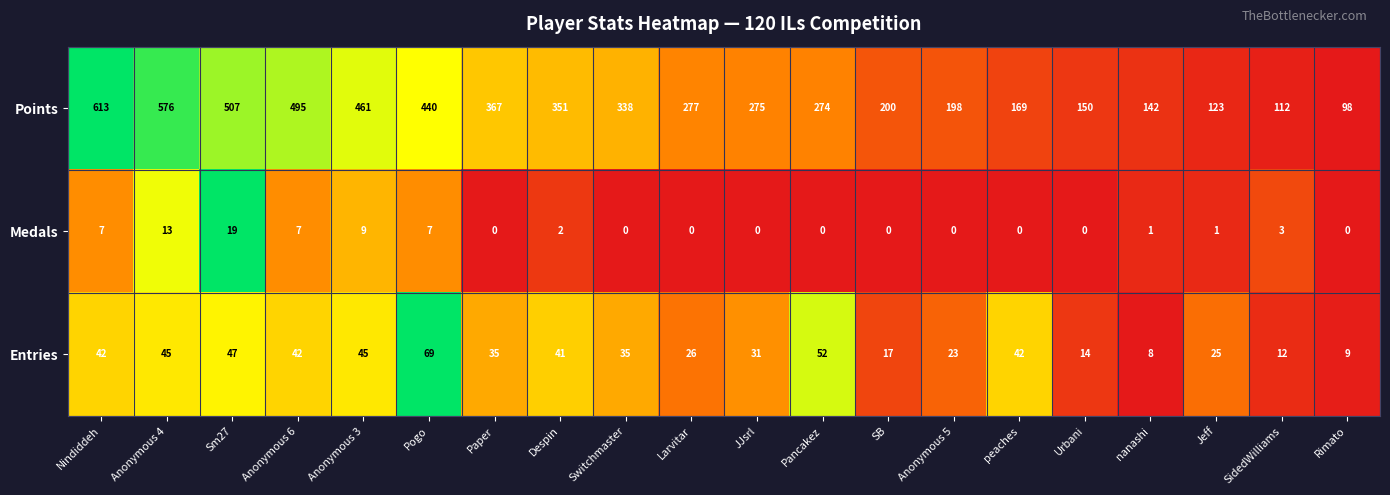

Is the value of Medals at Nindiddeh greater than the value of Points at Paper?

No